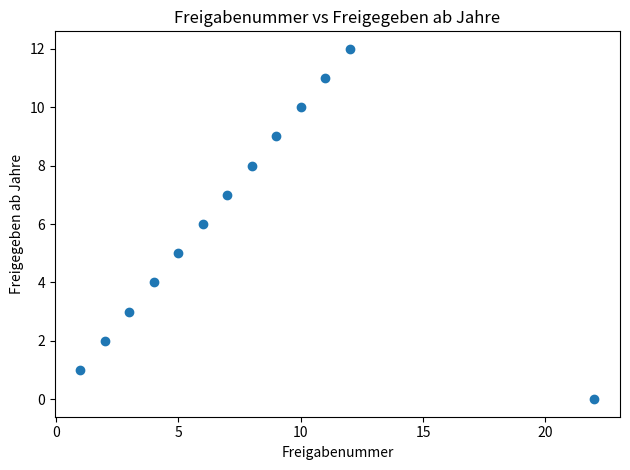

What is the range of Y values (max minus min)?

12